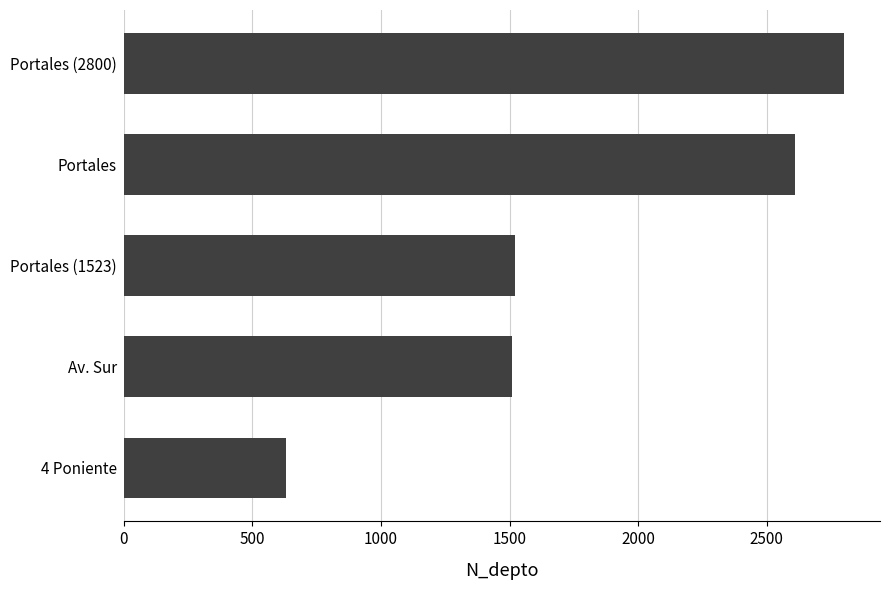

True or false: the data shows 1508 at Av. Sur.

True